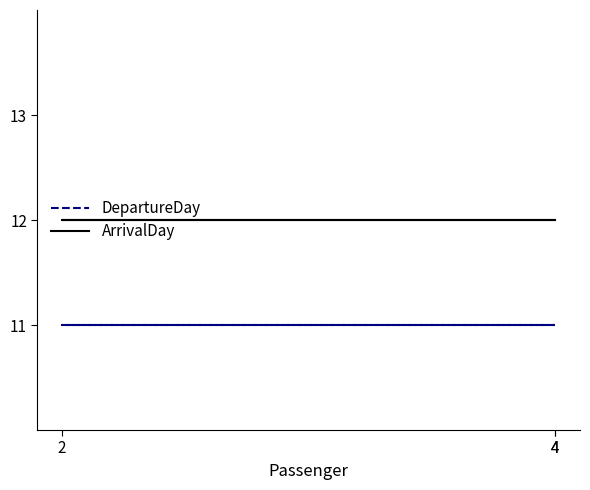

How many lines are shown in the chart?

2